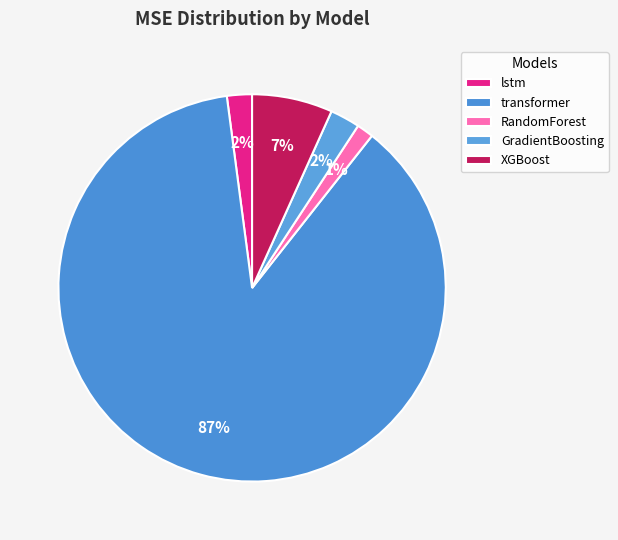

What is the ratio of the value at GradientBoosting to the value at XGBoost?

0.4